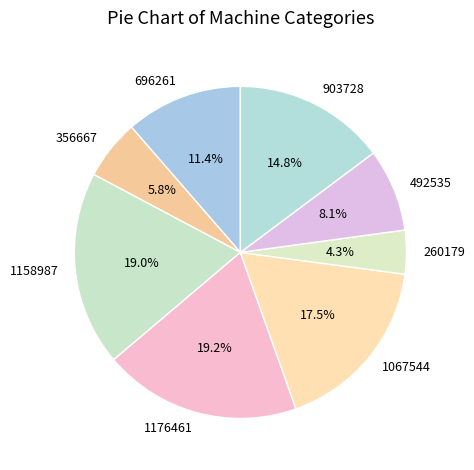

Is the sum of 1176461 and 1158987 greater than half?

No